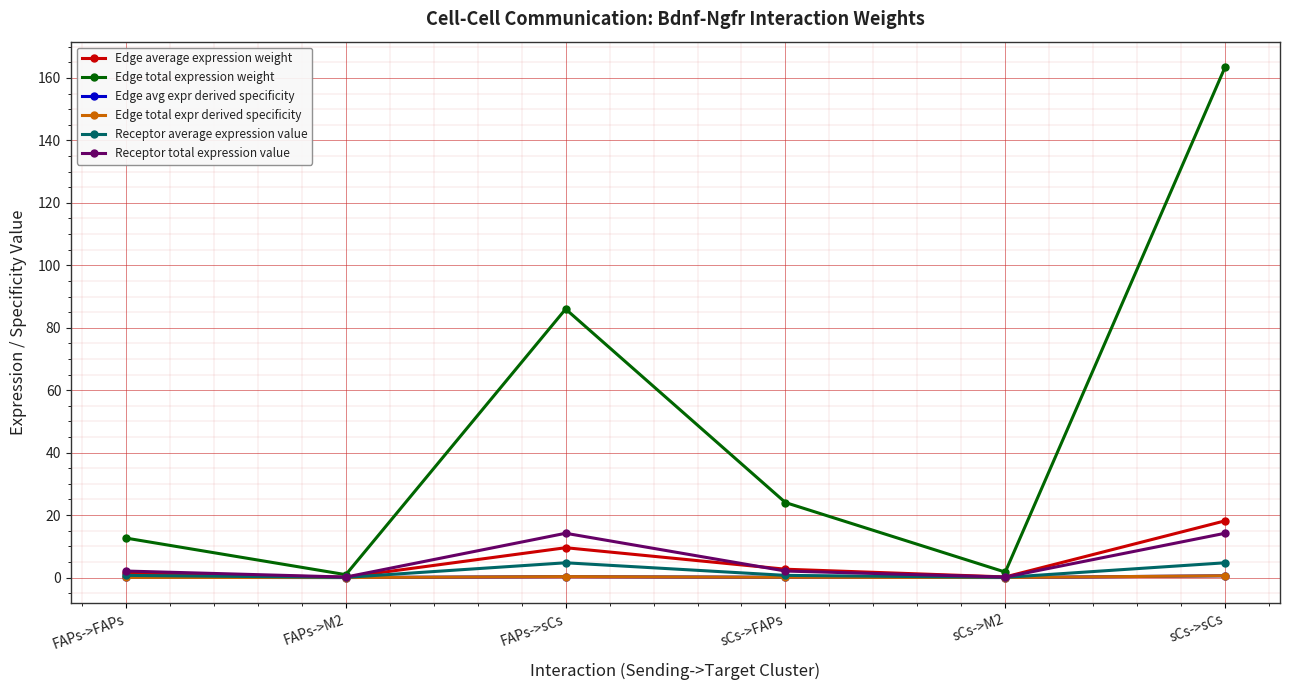

Is this an area chart (filled region under the line)?

No